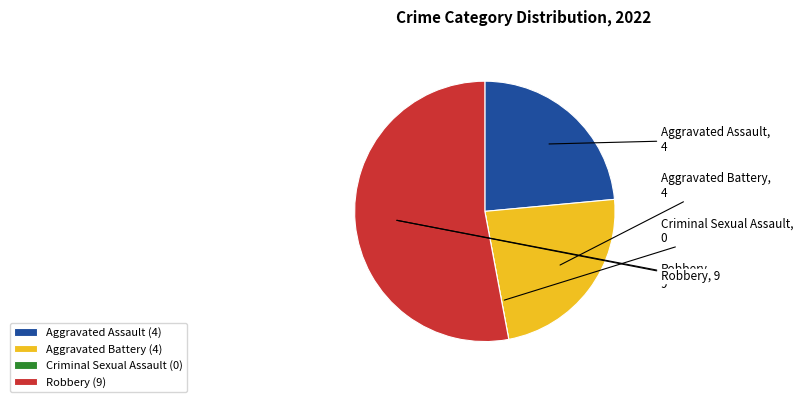

Do Aggravated Assault and Robbery together represent more than half of the pie?

Yes